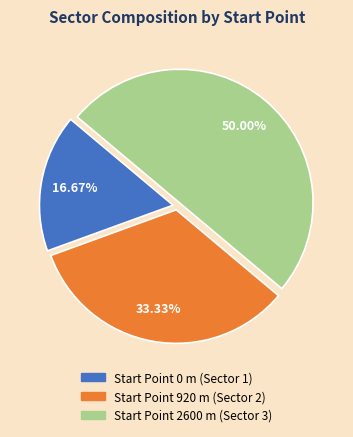

How many slices are in this pie chart?

3